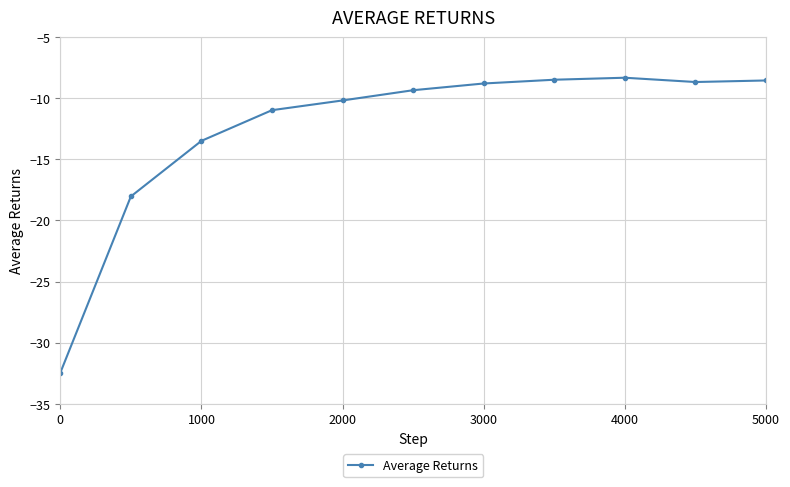

What is the greatest value displayed?

-8.3